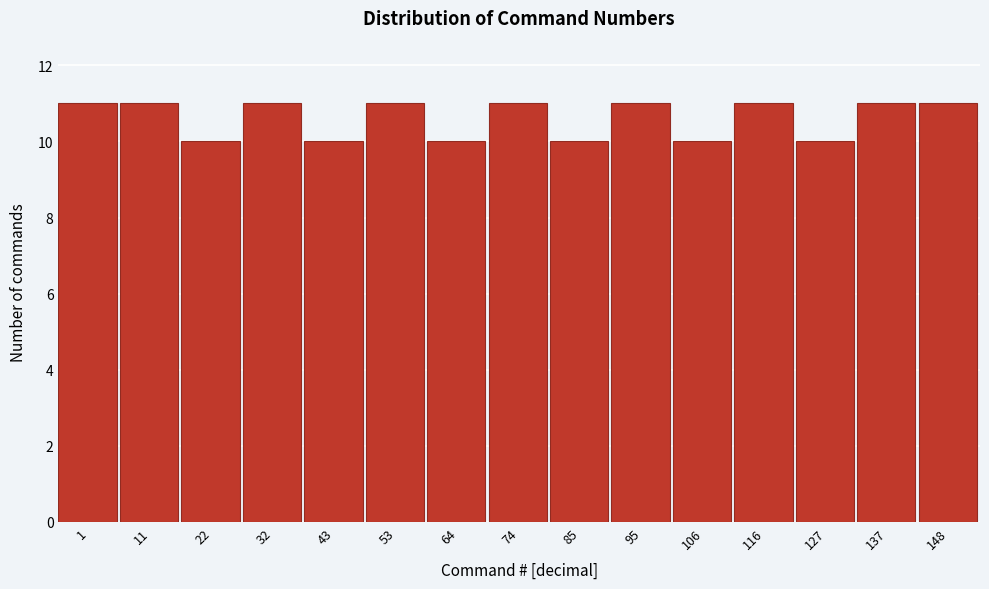

Reading right to left, transcribe all the data shown in this chart.

148=11	137=11	127=10	116=11	106=10	95=11	85=10	74=11	64=10	53=11	43=10	32=11	22=10	11=11	1=11